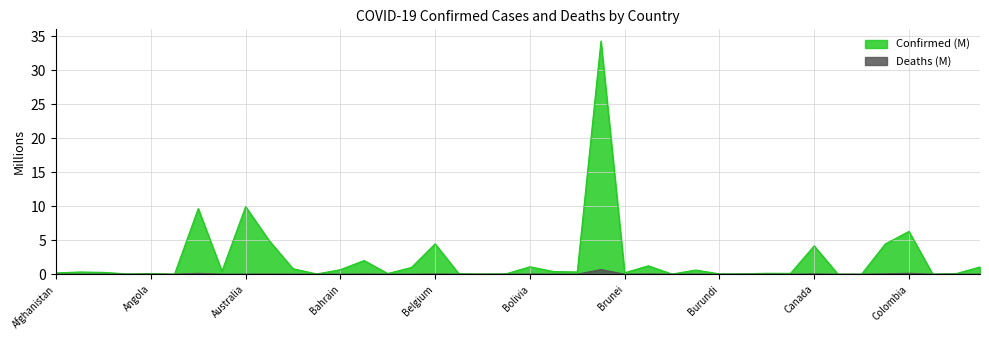

At how many categories does at least one series exceed 0?

40